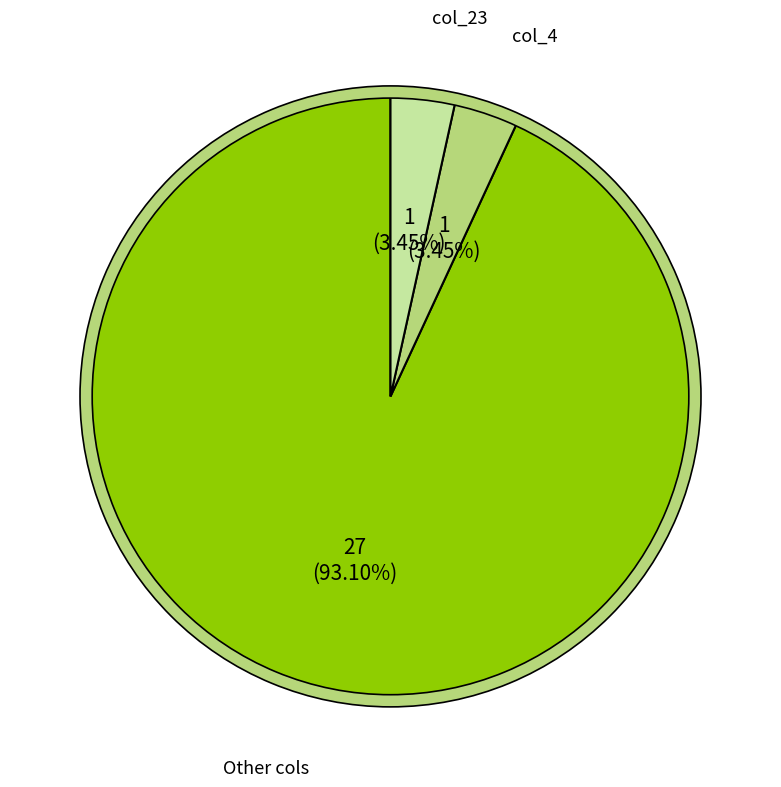

What is the majority slice?

col_0